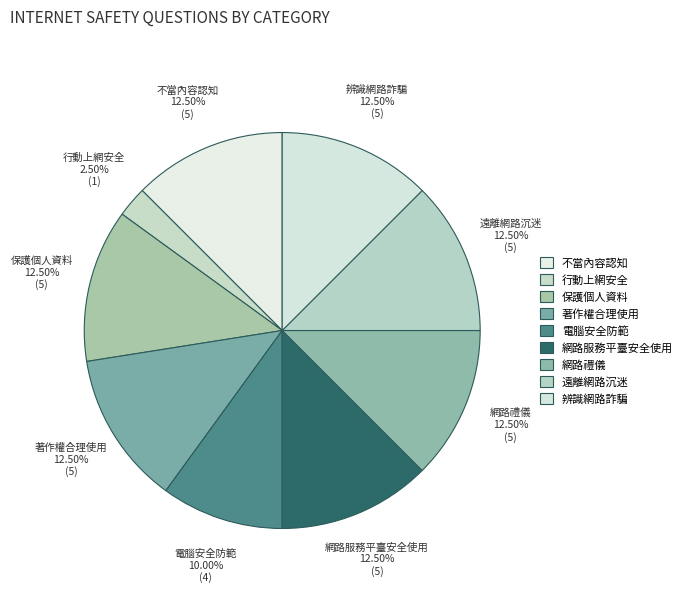

Does 保護個人資料 account for over 50% of the chart?

No